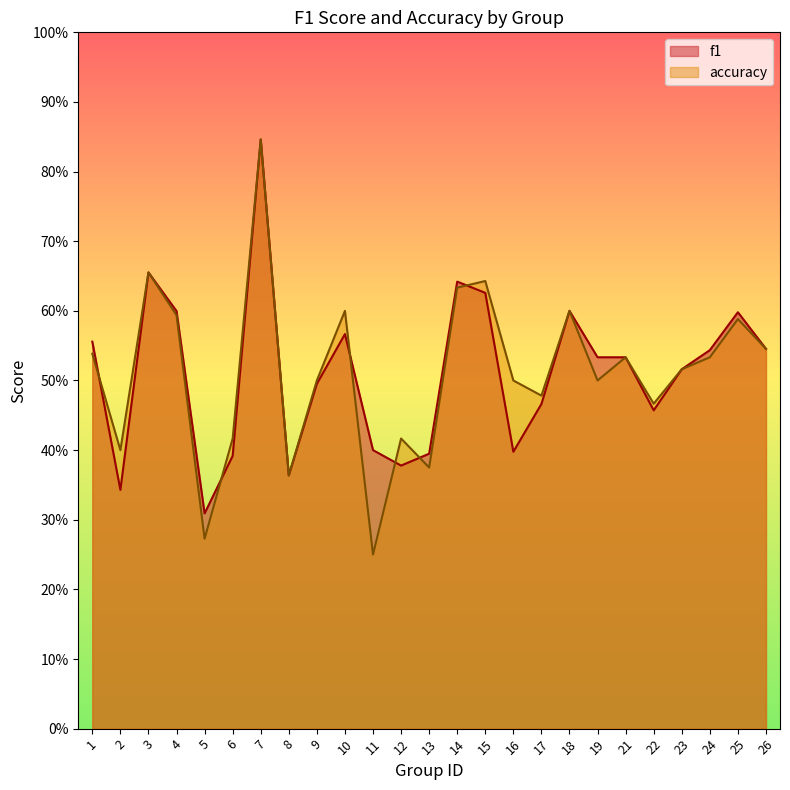

True or false: accuracy has more than 1 interior local peaks.

True